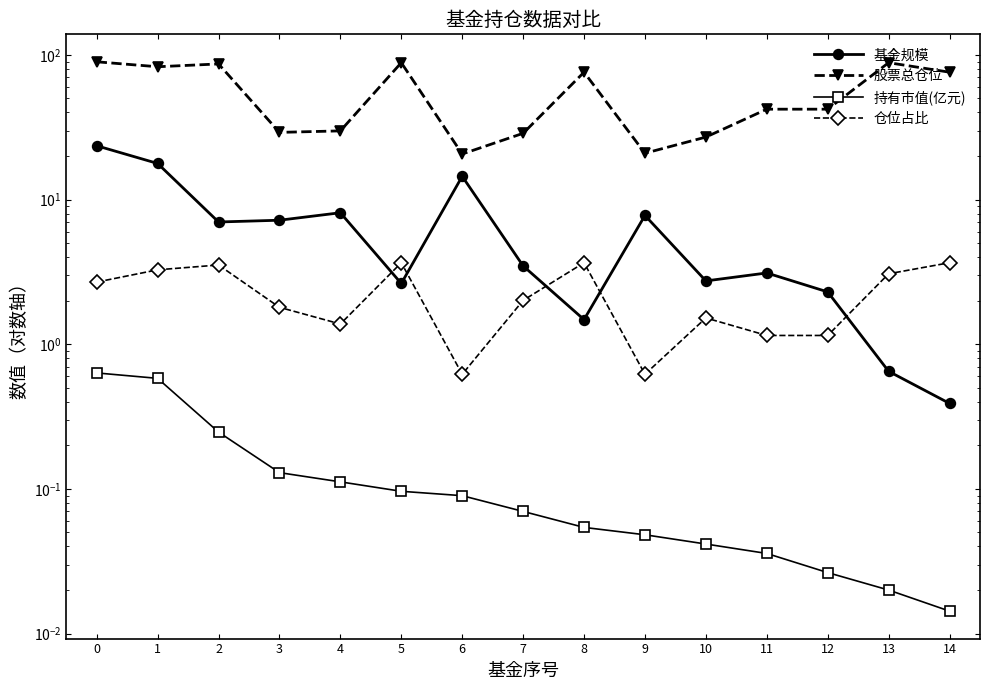

What is the difference between the maximum and minimum values in the 持有市值(亿元) series?

0.6